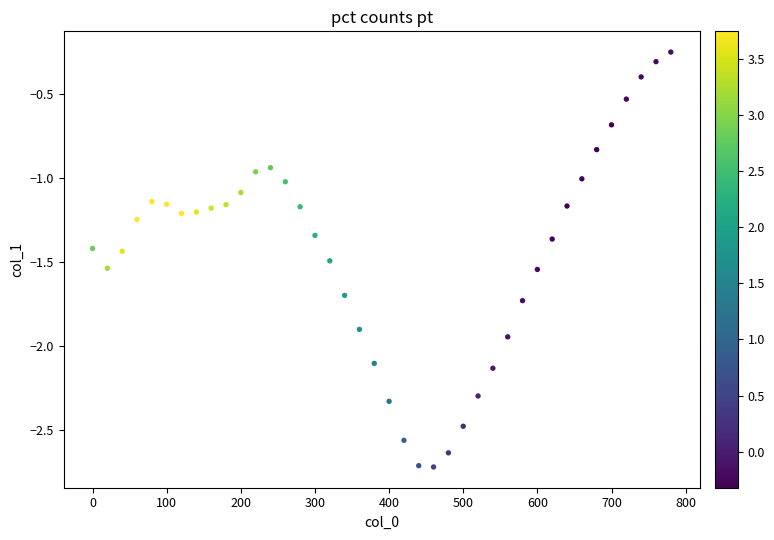

What is the range of X values (max minus min)?

780.0